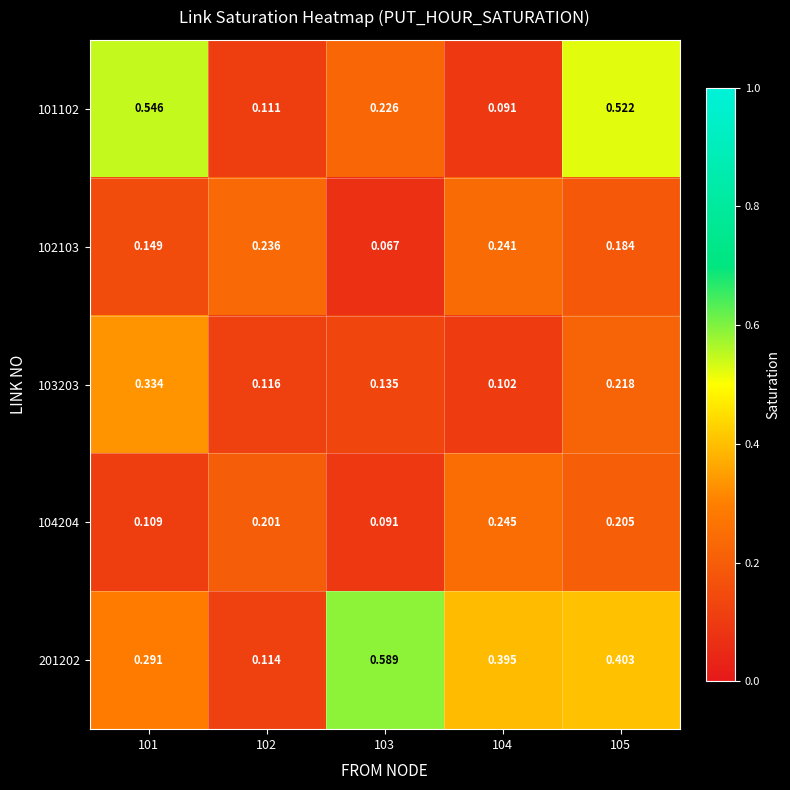

Is the value of 101102 at 104 greater than the value of 104204 at 101?

No